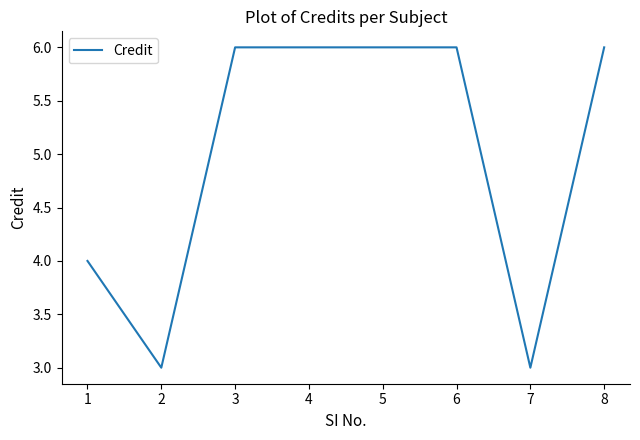

What is the change in value from 2 to 5?

+3